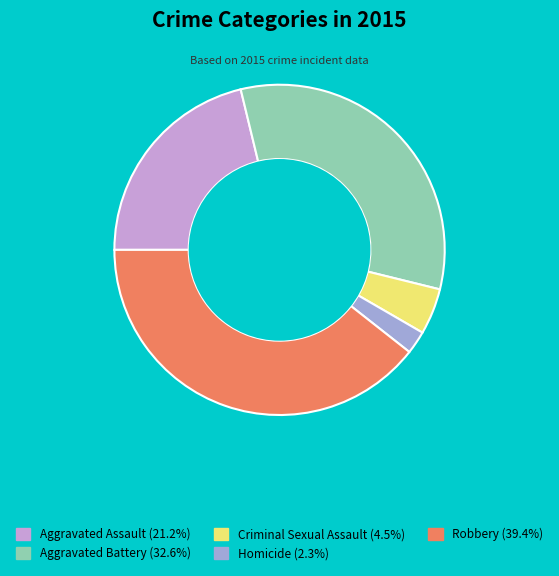

Is the sum of Aggravated Assault and Homicide greater than half?

No